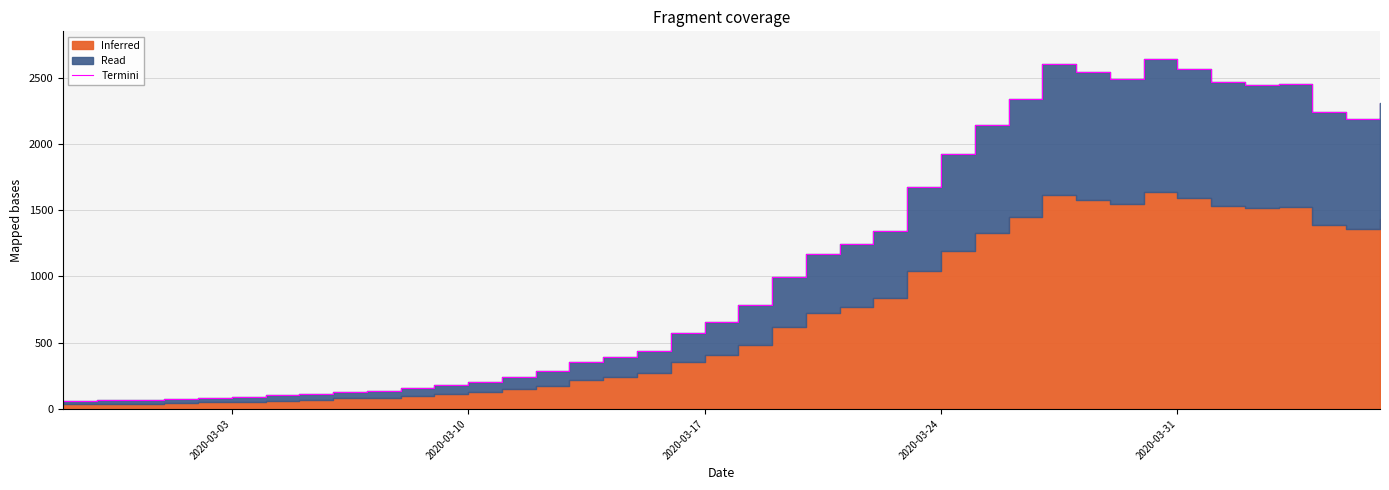

How many lines are shown in the chart?

1